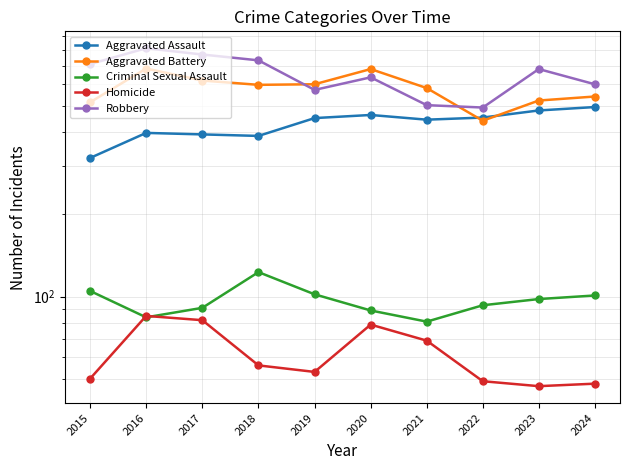

What is the spread (max minus min) of values at 2024?

552